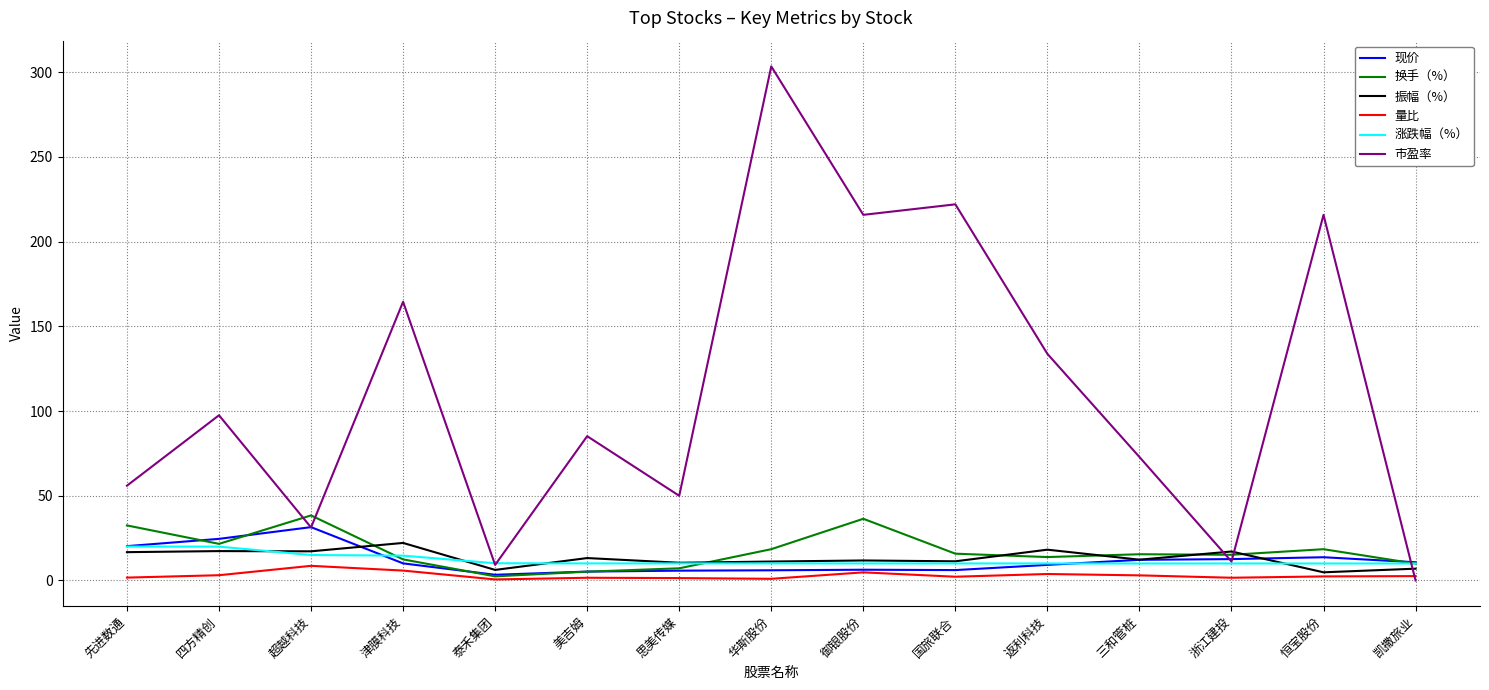

True or false: 现价 and 振幅（%） cross at least once.

True